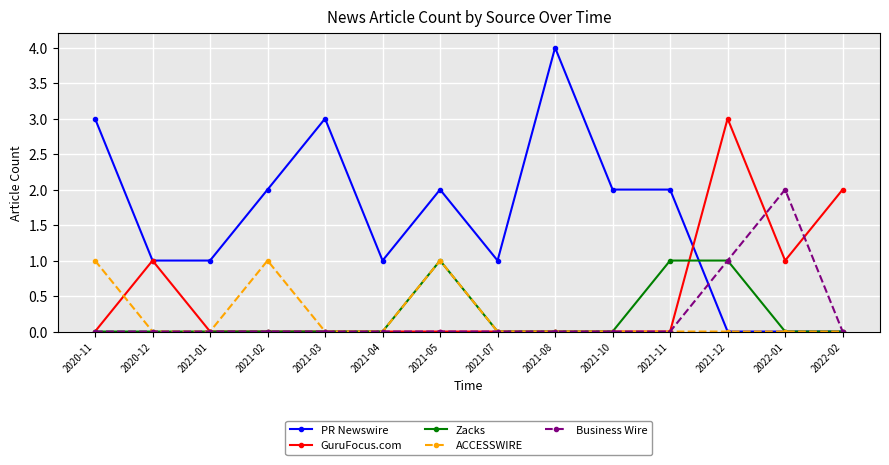

How many data points does each series have?

14